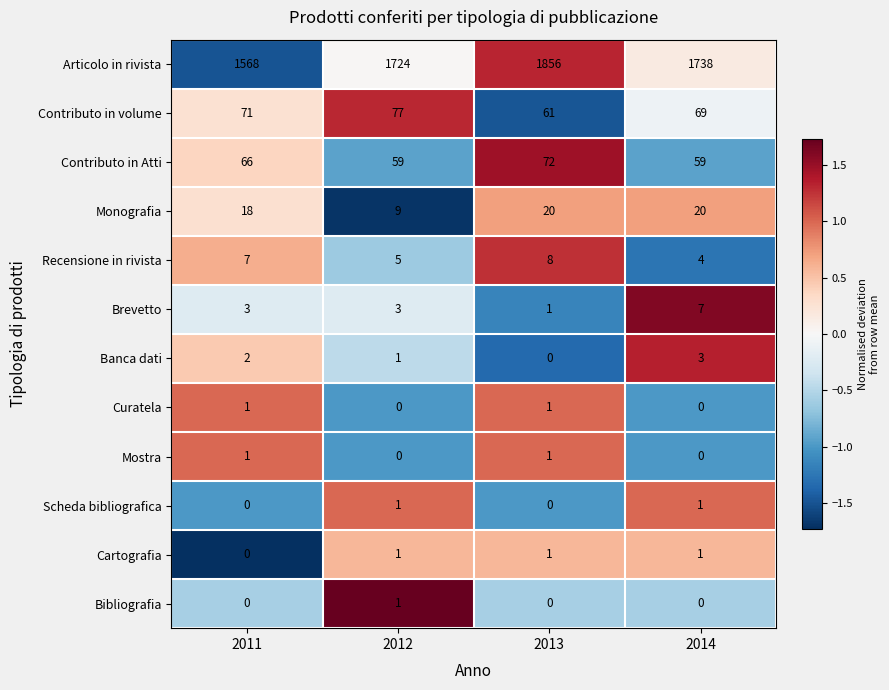

What is the total value across all series at 2011?

1737